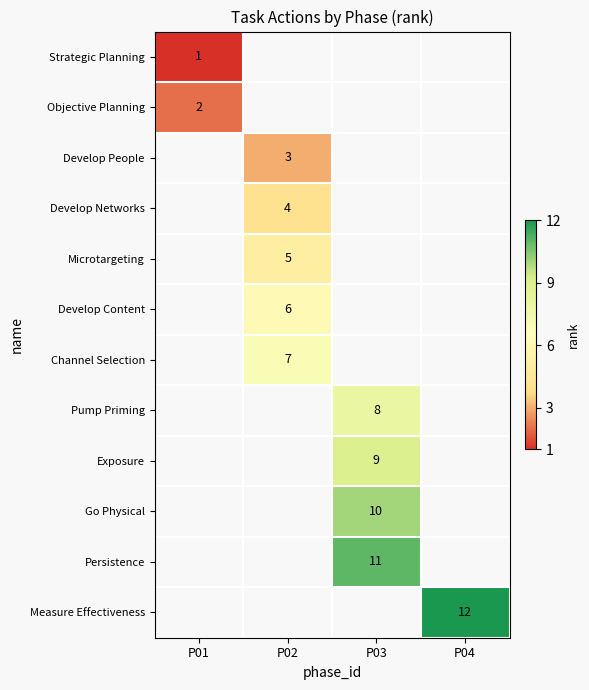

At how many categories does at least one series exceed 10?

2